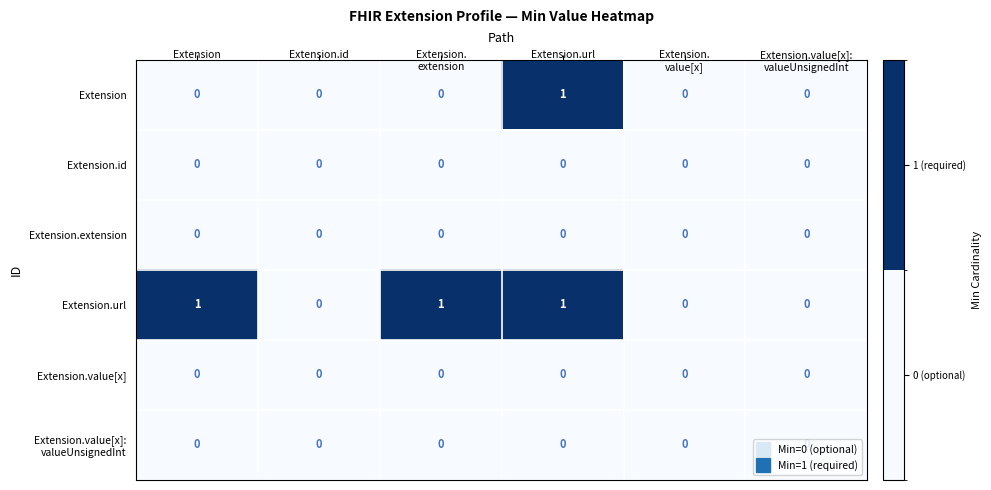

What is the spread (max minus min) of values at Extension.
extension?

1